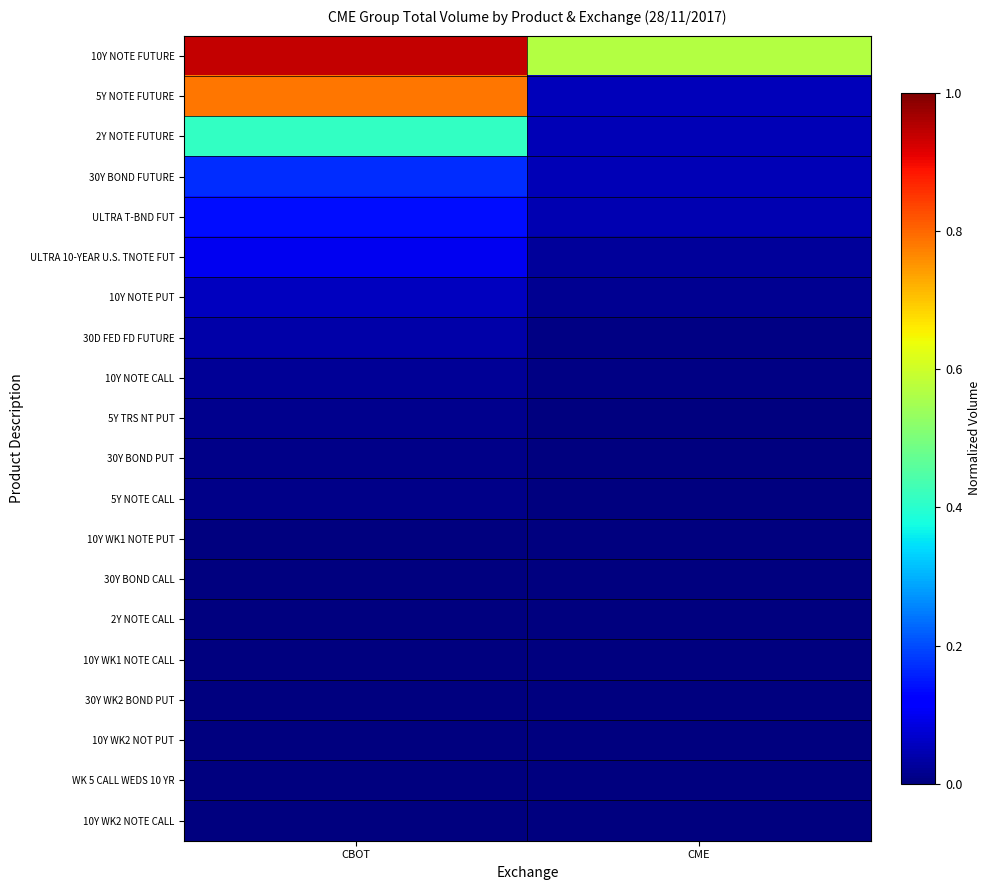

Which series has the largest total across all categories?

10Y NOTE FUTURE